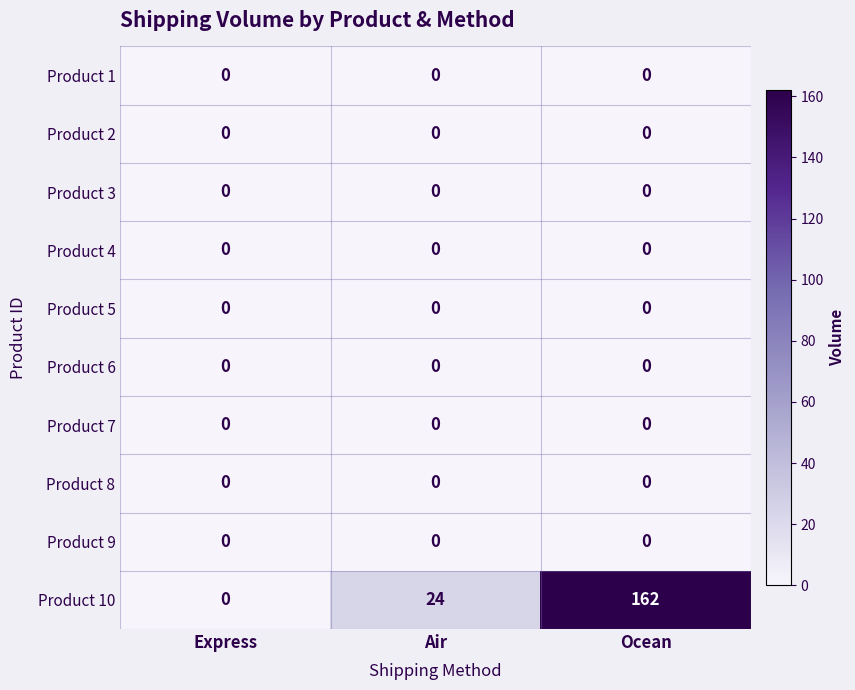

Is it true that Product 5 equals 0 at Ocean?

True